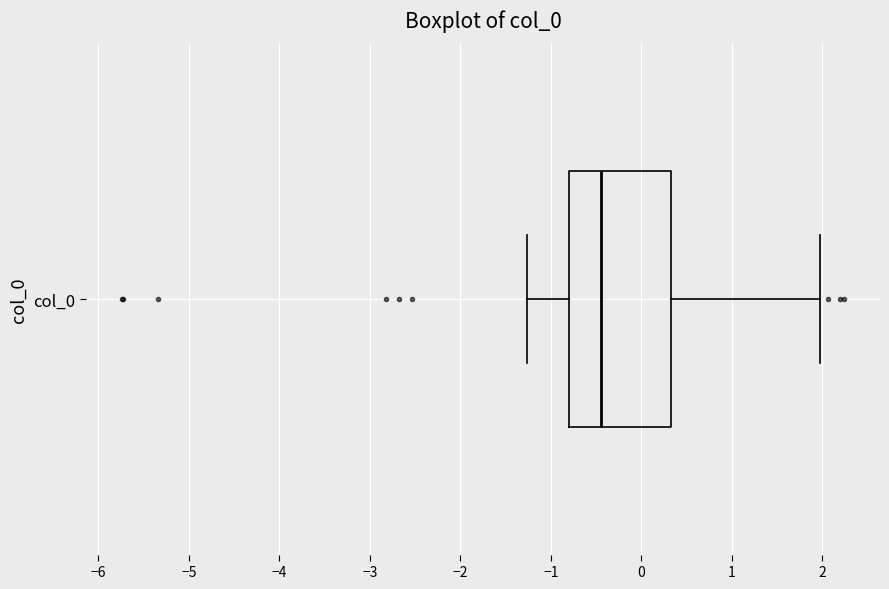

Where is the right edge of the box for col_0 on the x-axis? The values are not printed on the chart, so give them approximately, as read against the axis.

0.3